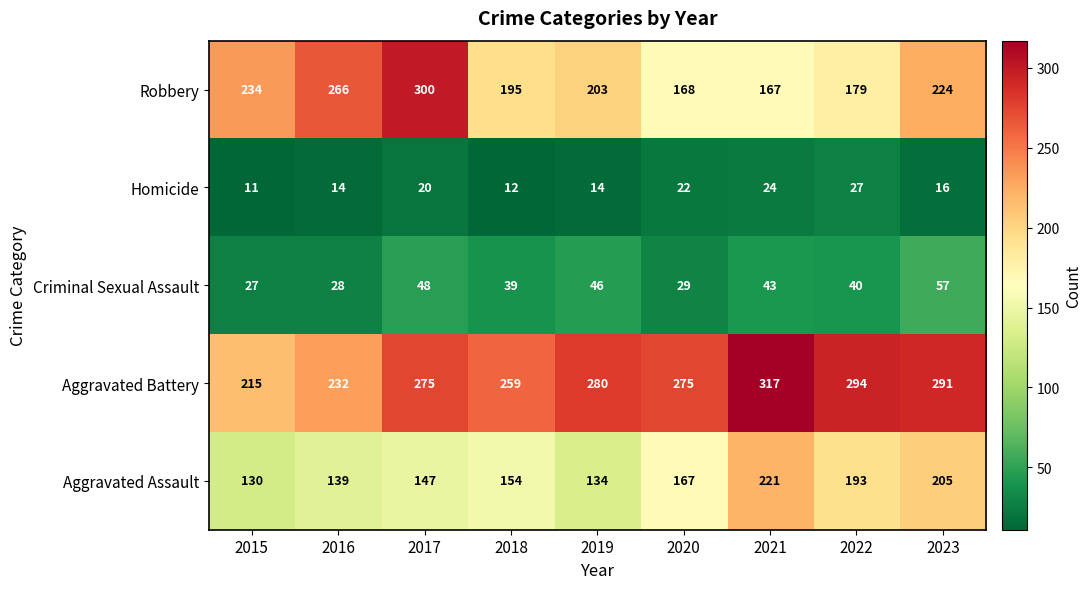

What is the lowest value of the Aggravated Assault series?

130